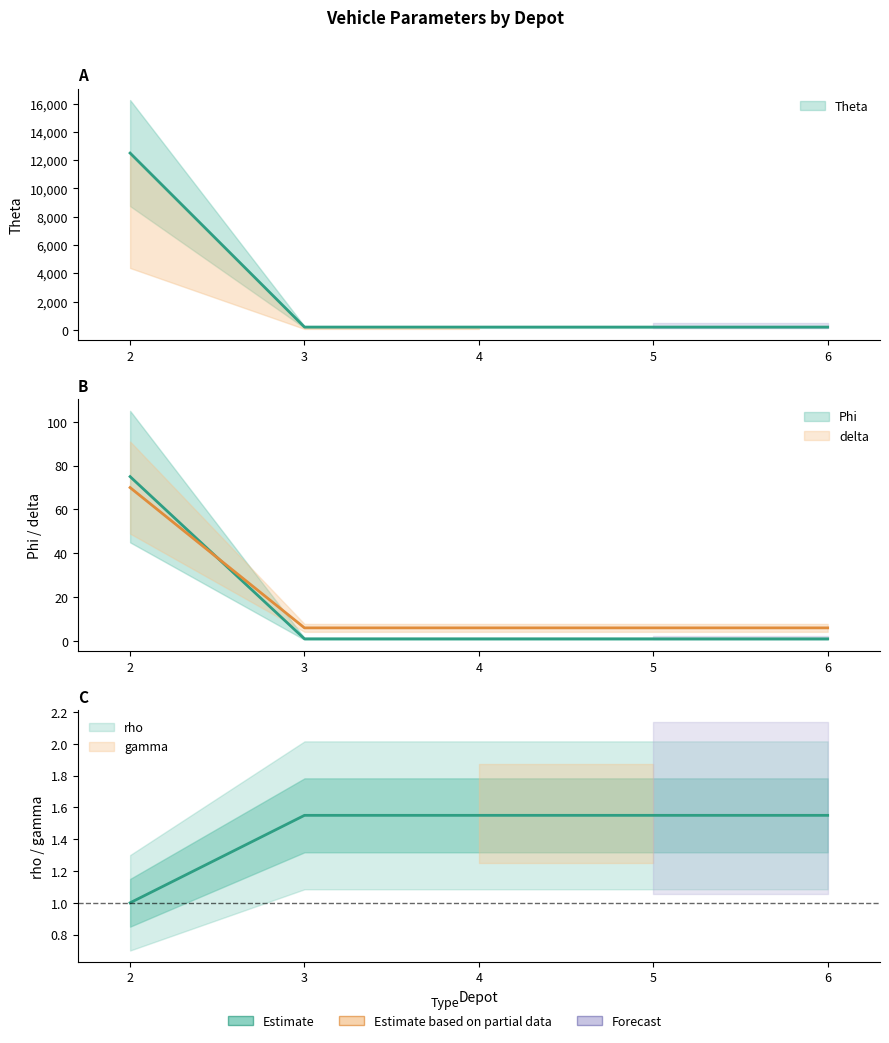

What is the lowest value of the rho series?

1.0